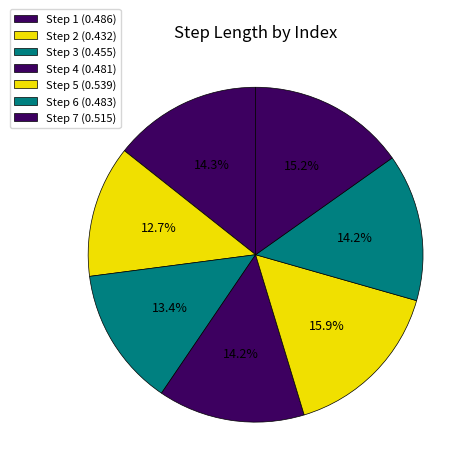

Is there a majority slice in this chart?

No